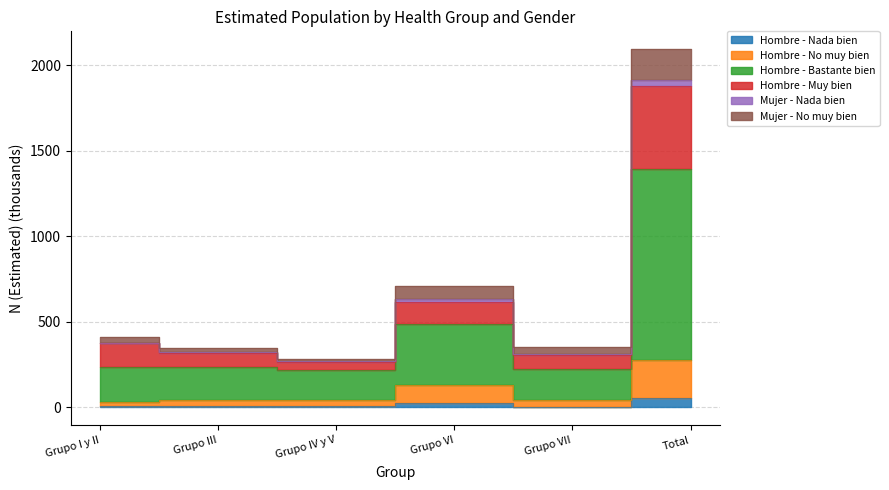

Is it true that Hombre - No muy bien equals 16.7 at Grupo VII?

False